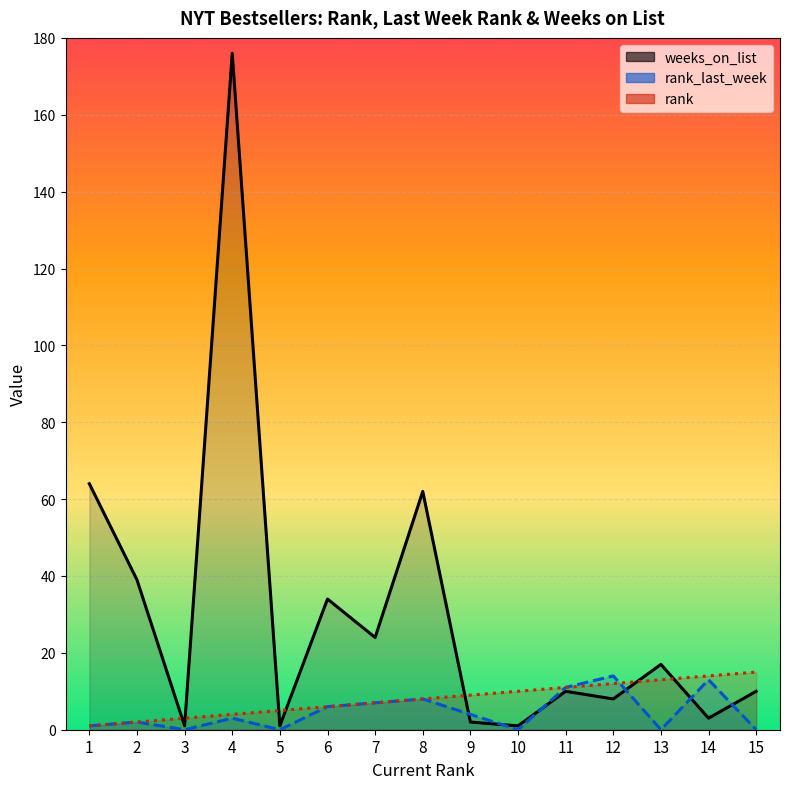

What is the value of the rank_last_week point at the 11th from the left?

11